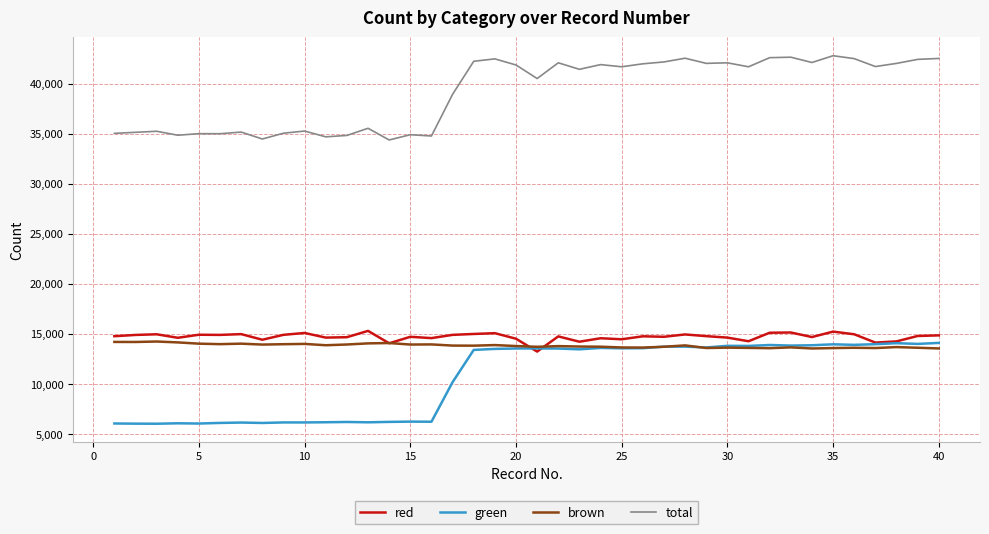

What is the minimum value for brown?

13545